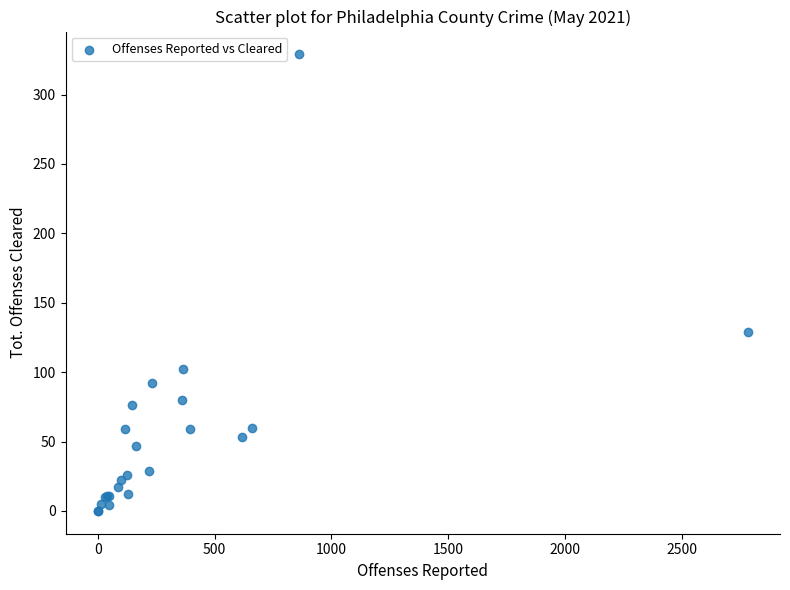

What Y value in the scatter plot is closest to 164?

129